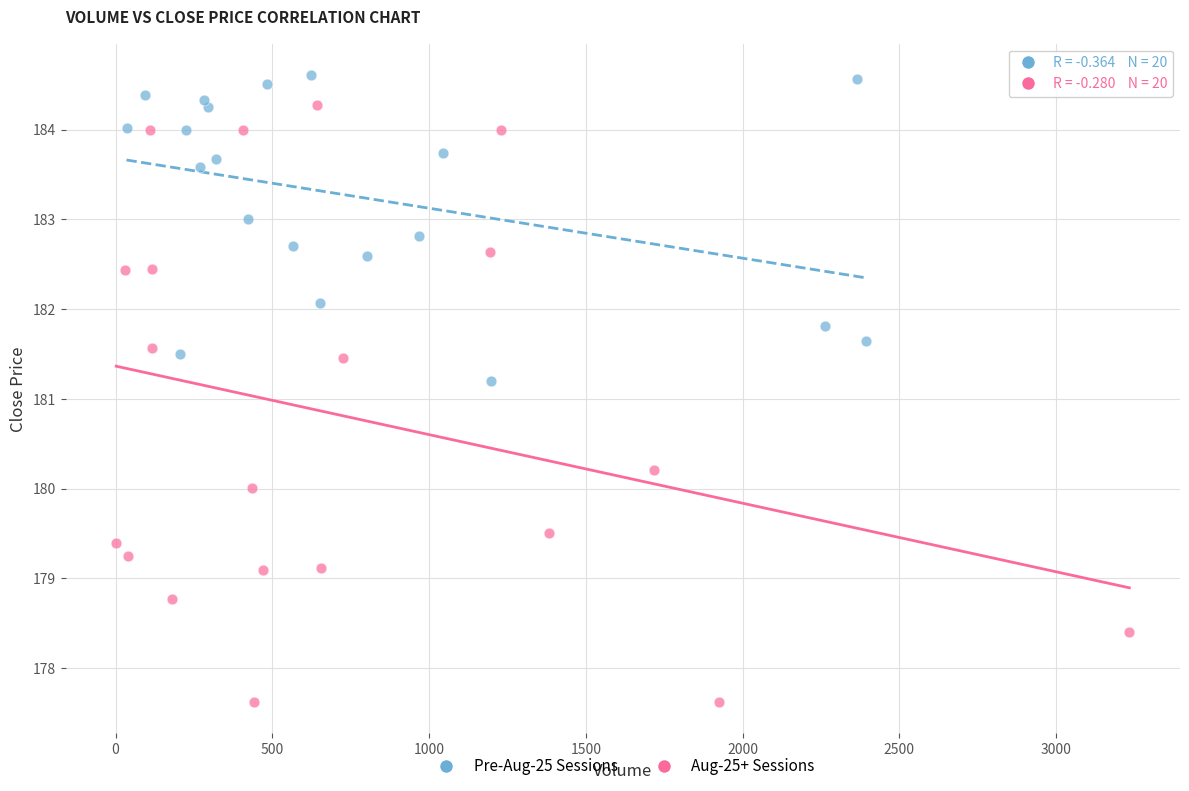

Which series reaches the maximum Y coordinate?

Pre-Aug-25 Sessions